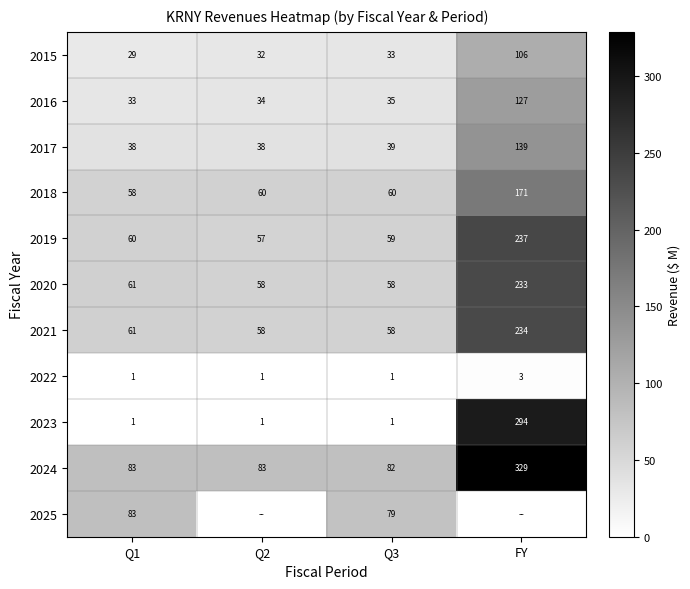

Is the value of 2022 at FY greater than the value of 2024 at FY?

No